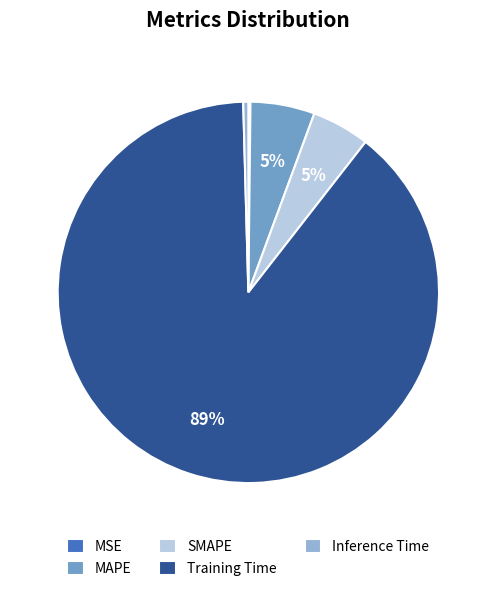

Which has a higher value, SMAPE or Training Time?

Training Time